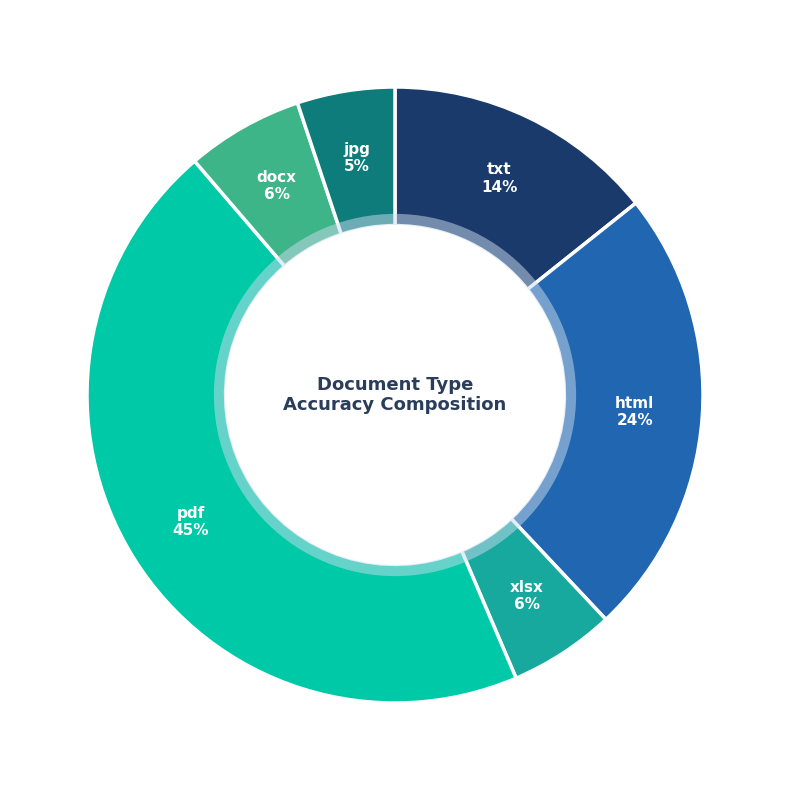

Is there a majority slice in this chart?

No